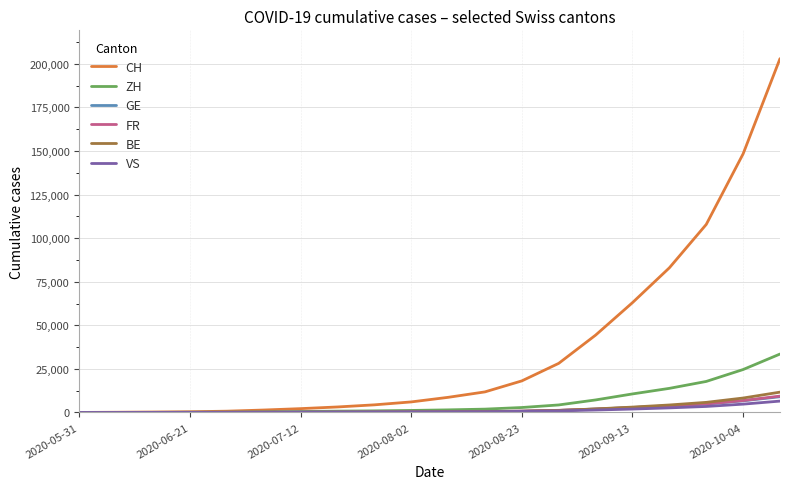

How many series are shown in this chart?

6